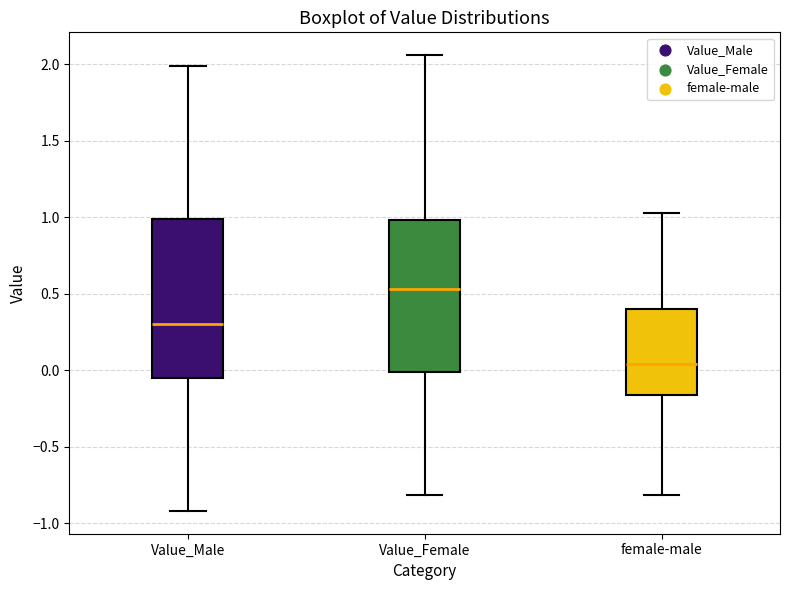

Where does the median line of the box for female-male sit on the y-axis? The values are not printed on the chart, so give them approximately, as read against the axis.

0.05